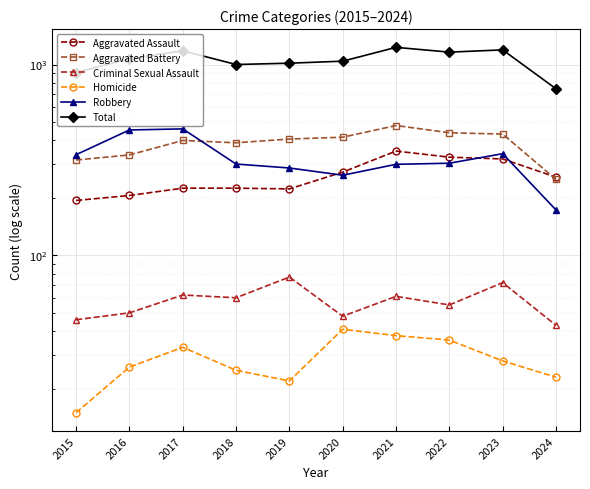

How many categories are shown in the chart?

10